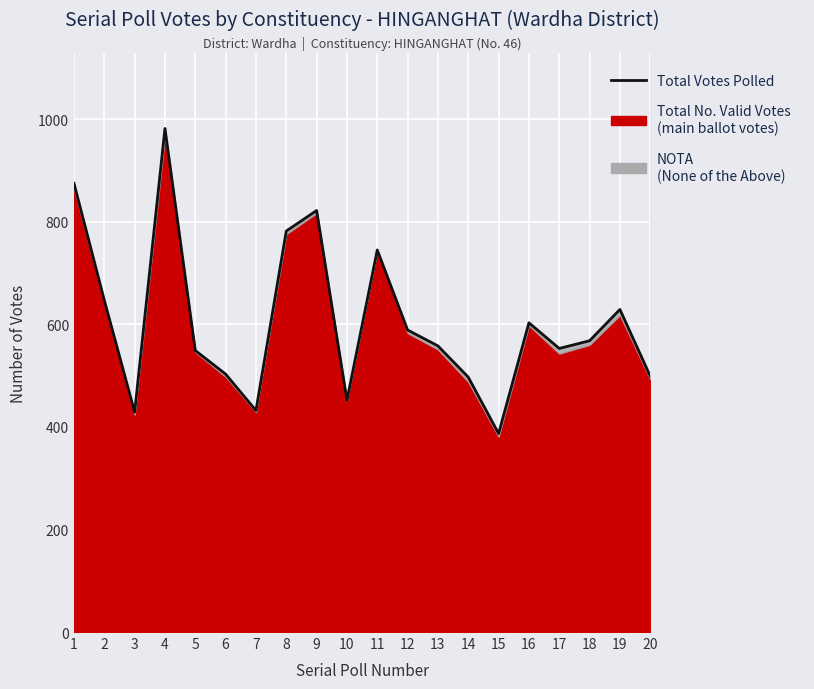

What is the change in value from 17 to 19?

+76